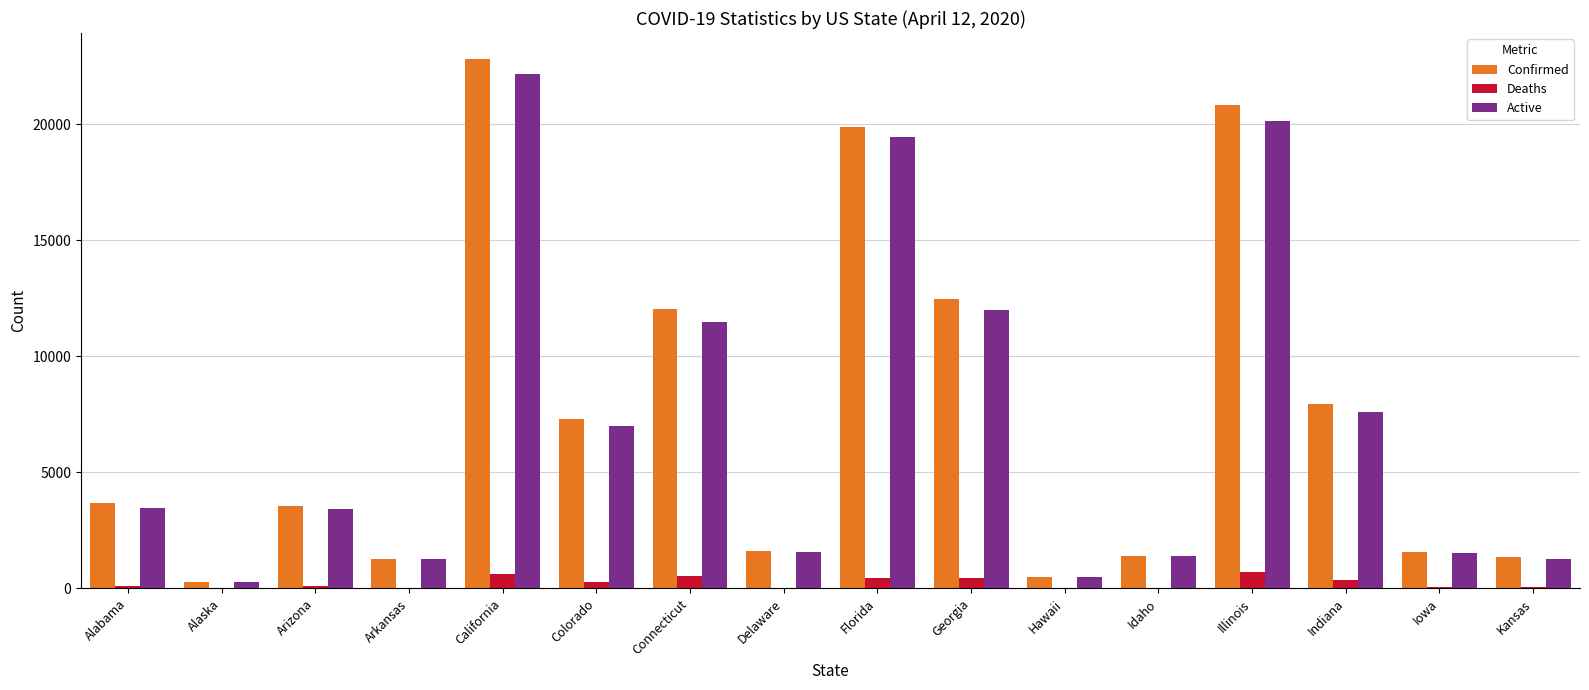

Is it true that Confirmed equals 911 at Arizona?

False